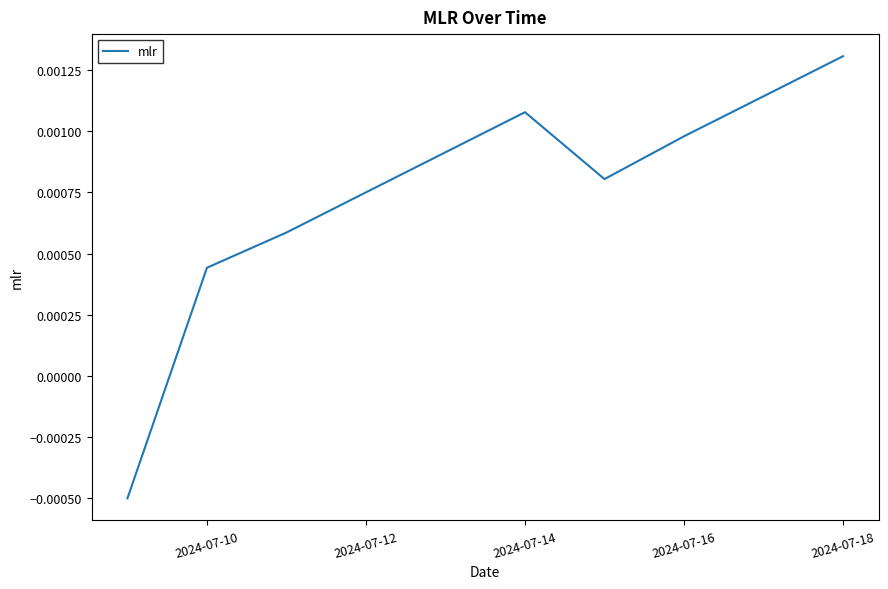

How many lines are shown in the chart?

1